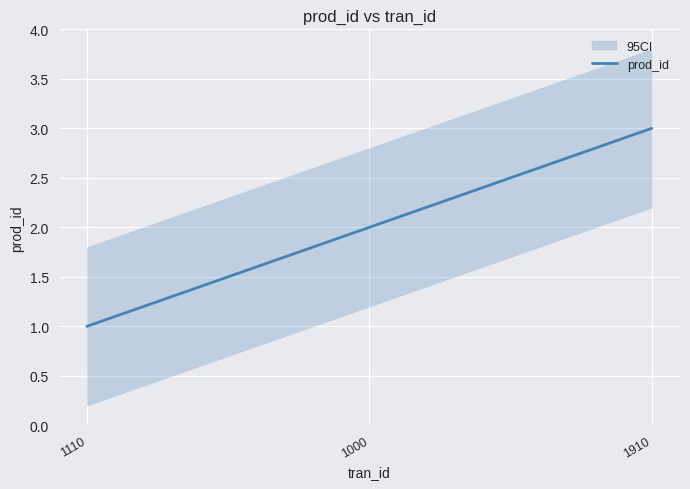

What is the minimum value shown in the chart?

1